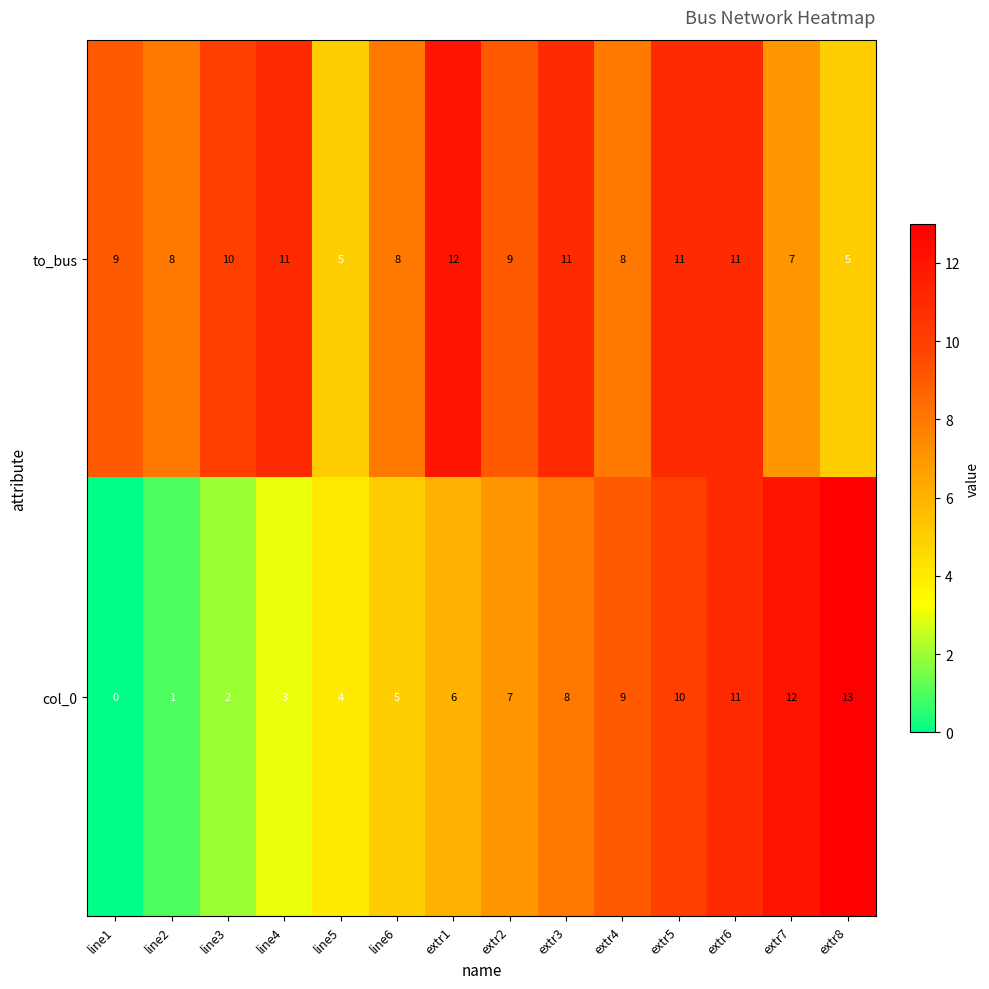

Which label corresponds to the largest value in the chart?

extr8